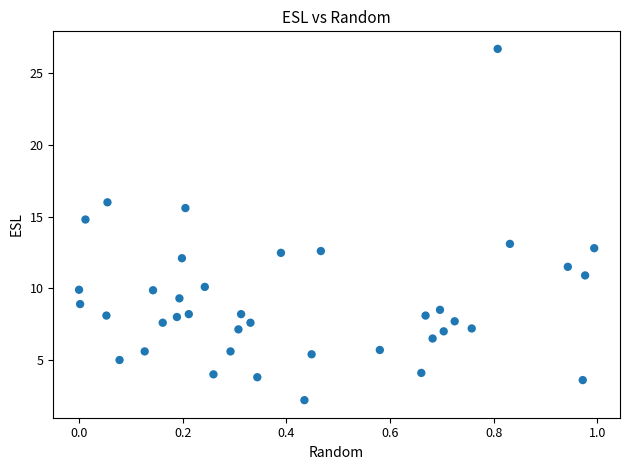

What is the range of Y values (max minus min)?

24.5